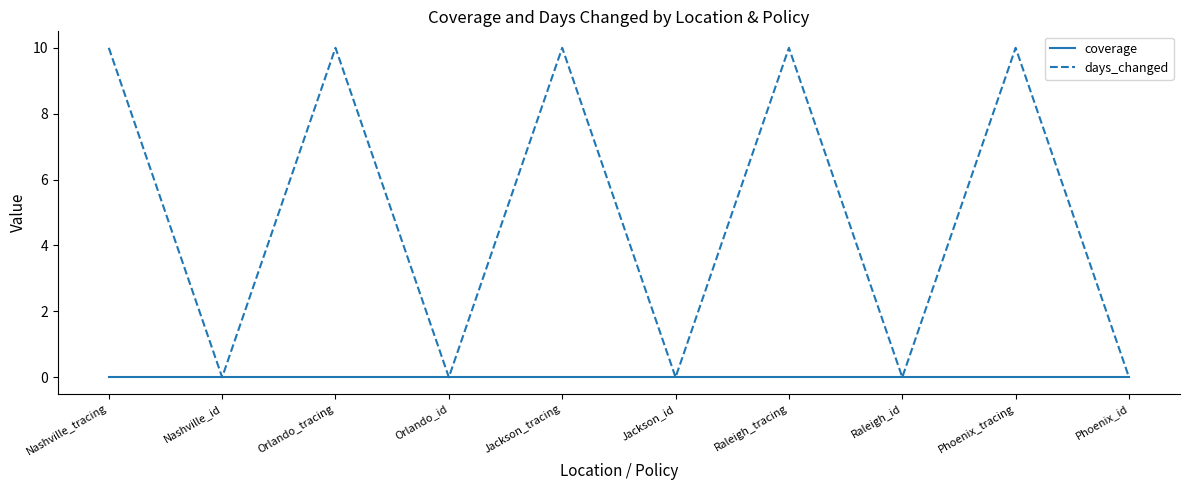

In days_changed, how many points are higher than both neighbors (excluding endpoints)?

4